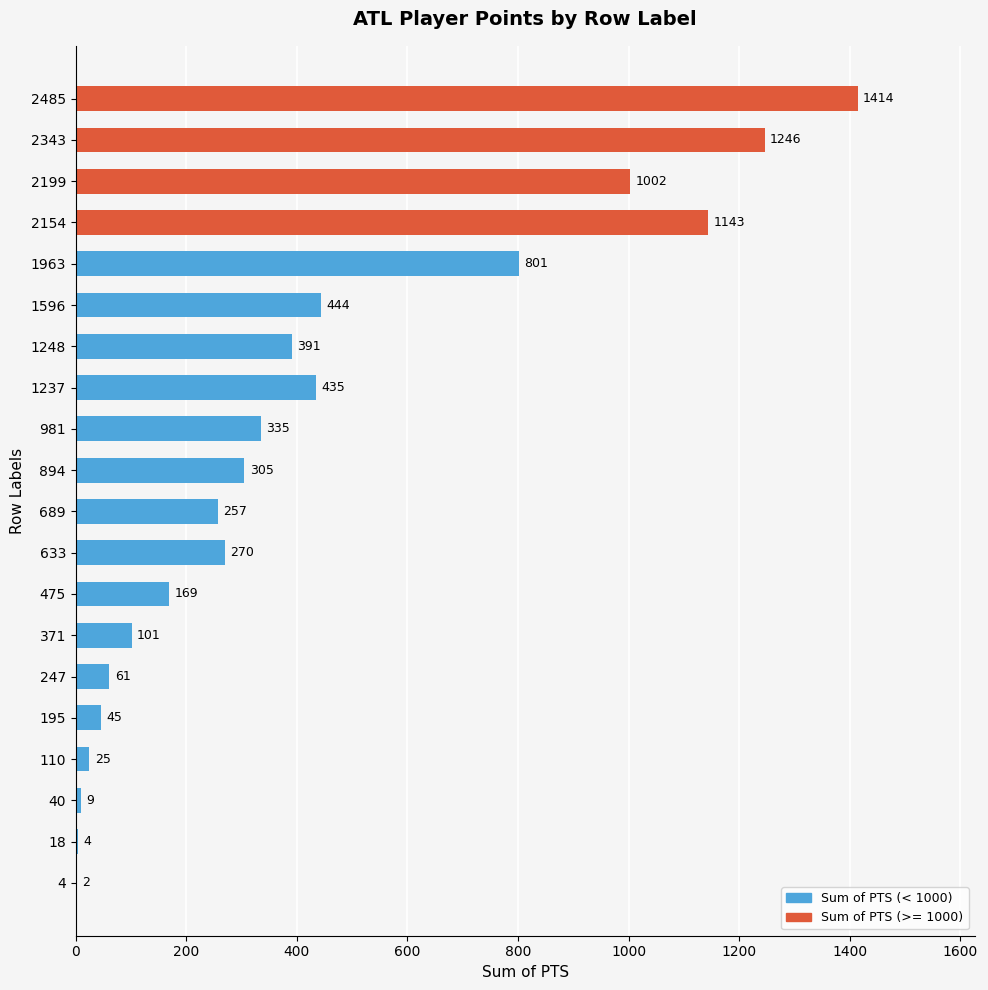

Reading top to bottom, what are all the values shown in this chart?

2485=1414	2343=1246	2199=1002	2154=1143	1963=801	1596=444	1248=391	1237=435	981=335	894=305	689=257	633=270	475=169	371=101	247=61	195=45	110=25	40=9	18=4	4=2